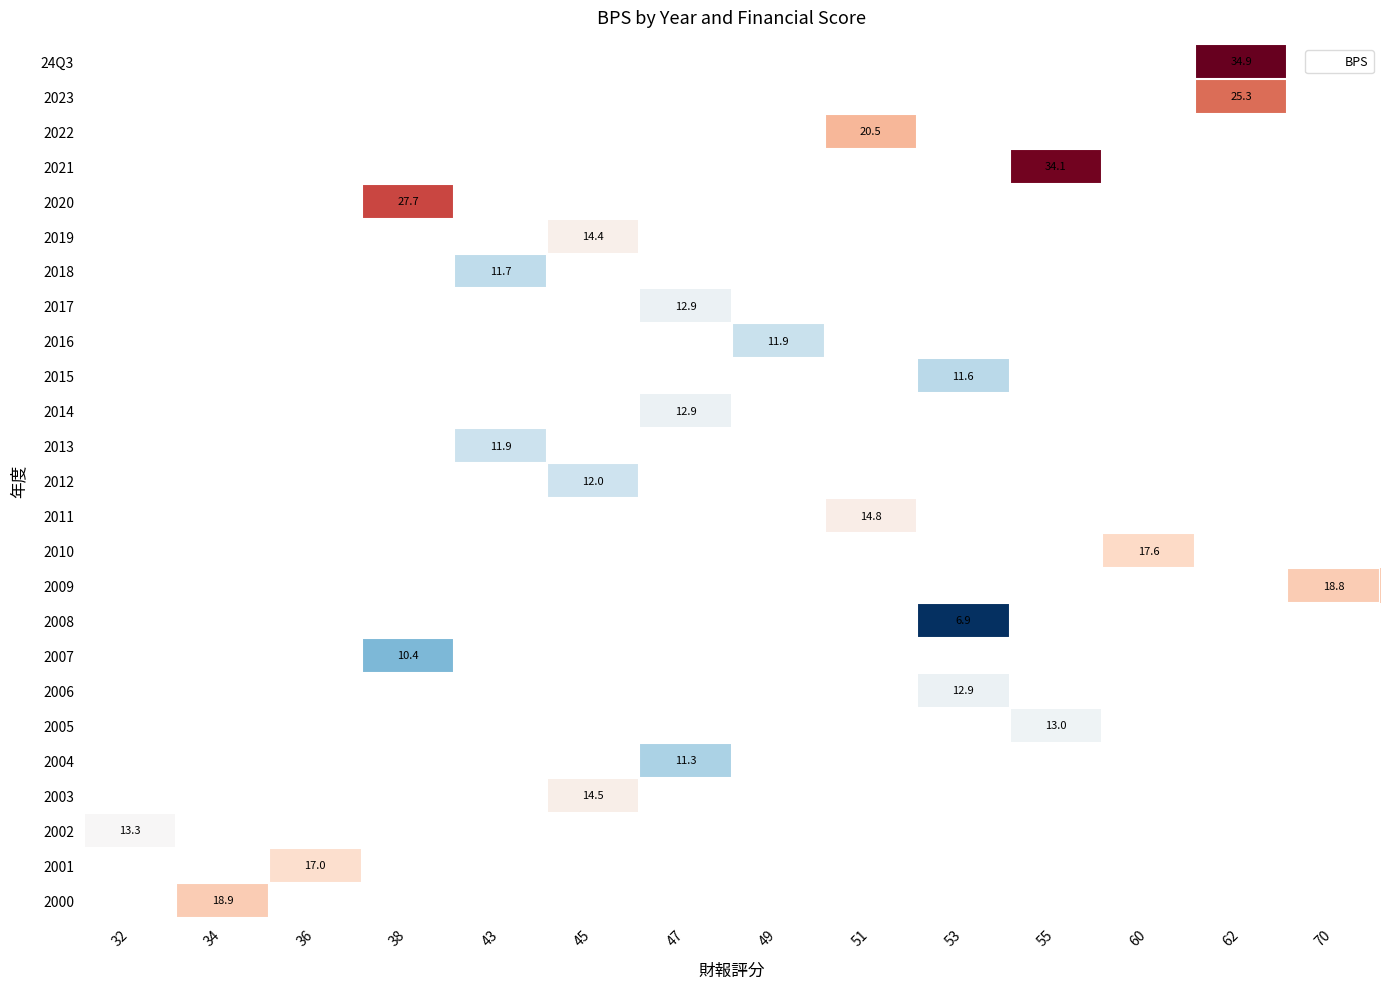

Which label corresponds to the largest value in the chart?

62